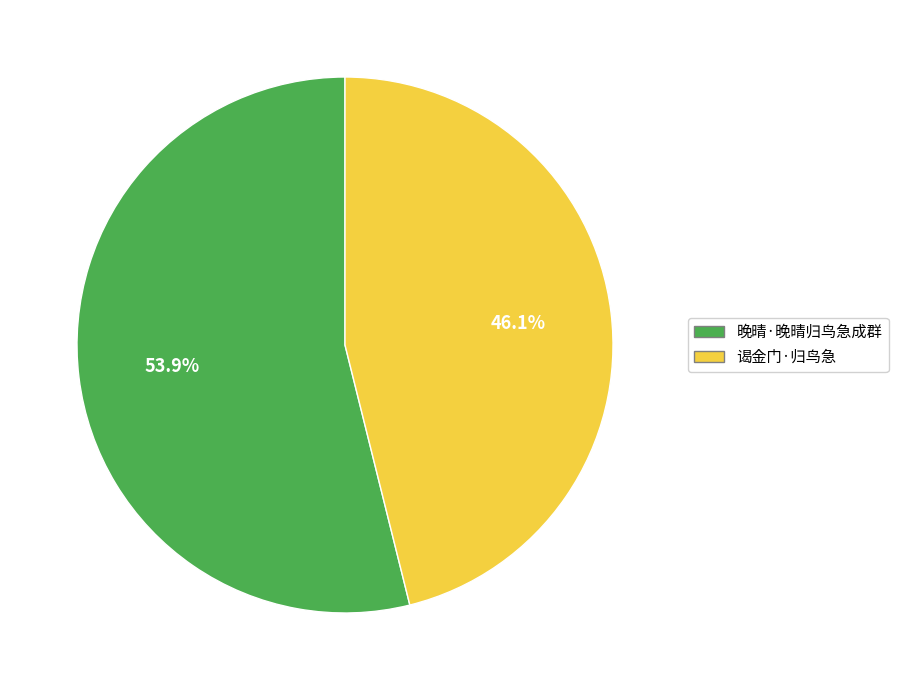

To the nearest percent, what is the difference between the largest and smallest slice percentages?

8%